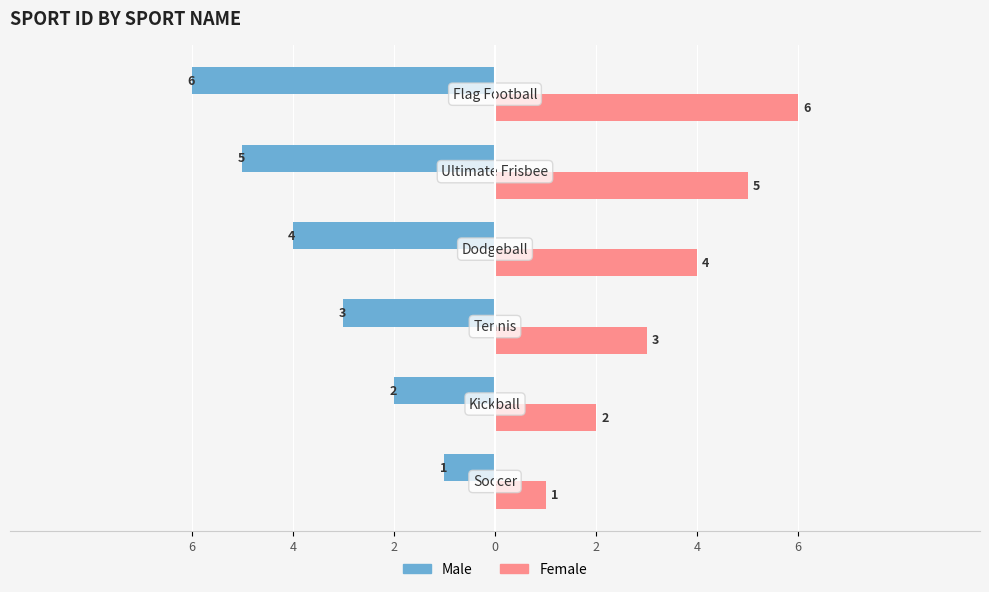

What is the difference between the maximum and minimum values in the Female series?

5